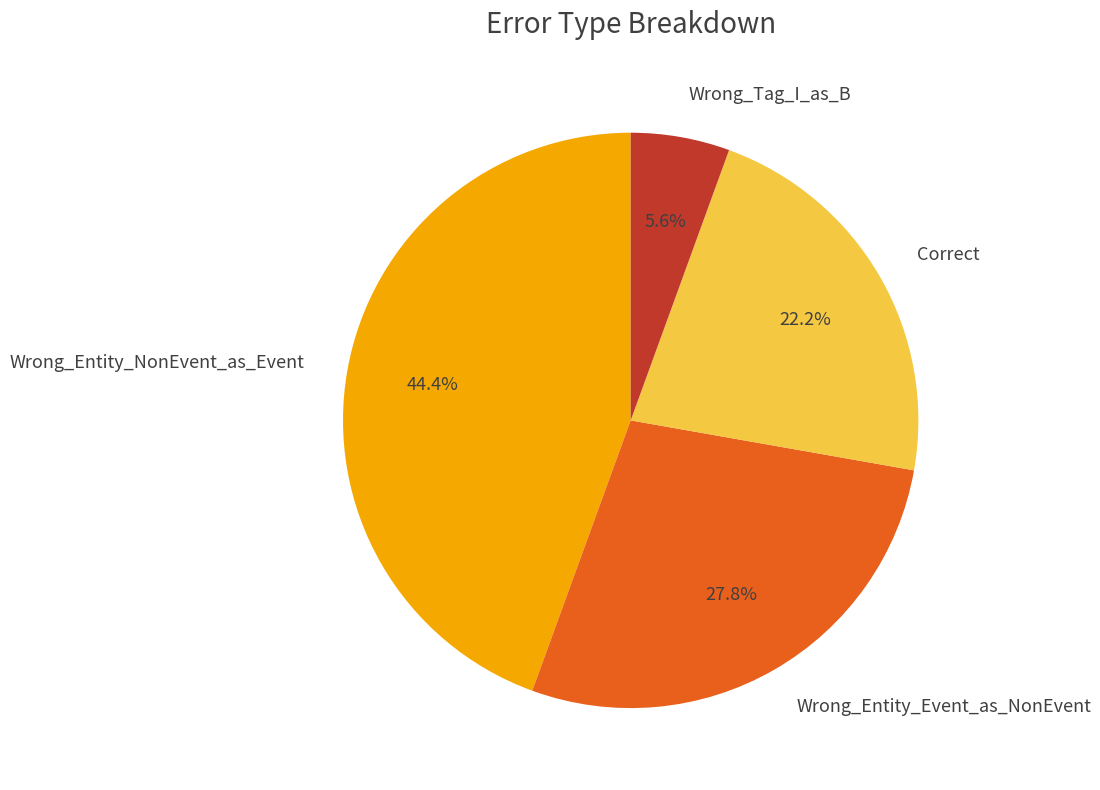

What percentage is the Correct slice, to the nearest percent?

22%